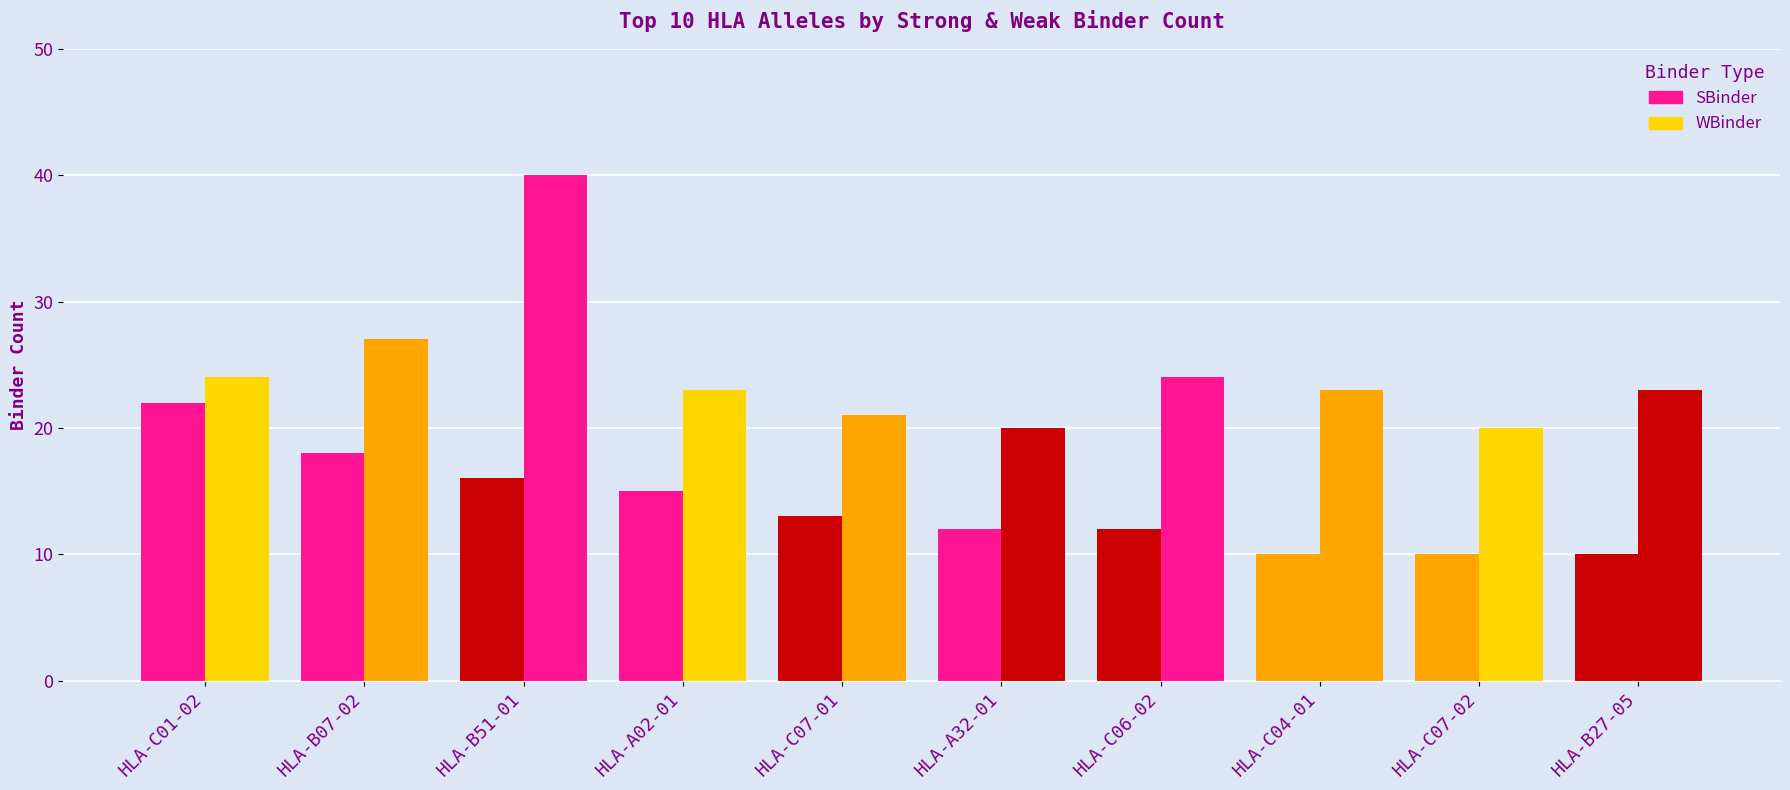

How many categories are shown in the chart?

10